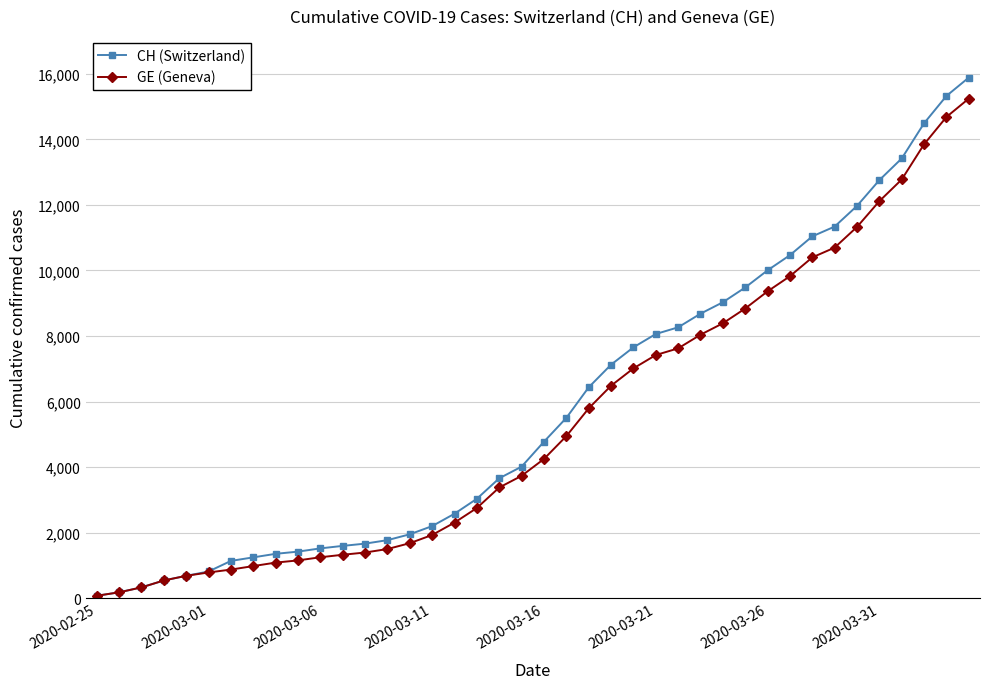

What is the maximum value shown in the chart?

15888